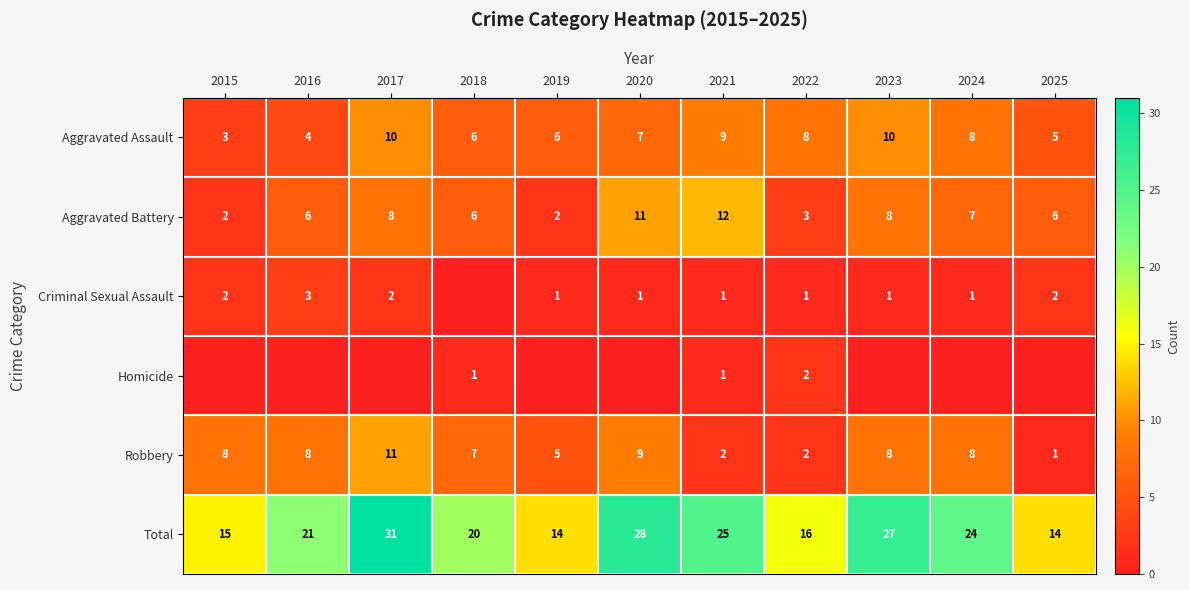

What is the difference between the maximum and minimum values in the Aggravated Battery series?

10